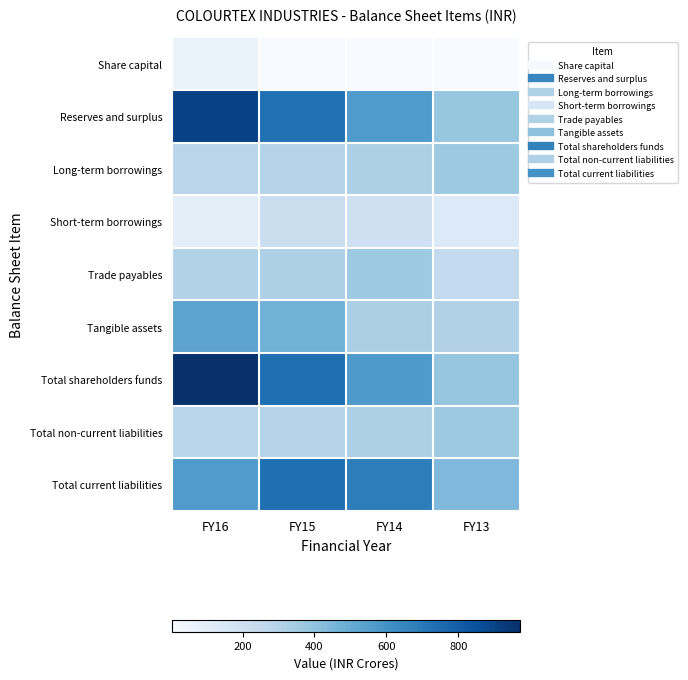

Reading left to right, extract all data points from this chart.

Share capital: FY16=64.6	FY15=4.6	FY14=4.6	FY13=3.8
Reserves and surplus: FY16=906.6	FY15=728.9	FY14=567.5	FY13=383.5
Long-term borrowings: FY16=276.8	FY15=294.7	FY14=318.8	FY13=364.4
Short-term borrowings: FY16=94.6	FY15=222.1	FY14=206.8	FY13=134.0
Trade payables: FY16=304.9	FY15=319.7	FY14=365.7	FY13=253.2
Tangible assets: FY16=530.7	FY15=474.3	FY14=327.0	FY13=312.6
Total shareholders funds: FY16=971.2	FY15=733.5	FY14=572.1	FY13=387.4
Total non-current liabilities: FY16=281.0	FY15=297.8	FY14=321.8	FY13=364.7
Total current liabilities: FY16=565.0	FY15=736.2	FY14=683.1	FY13=440.0